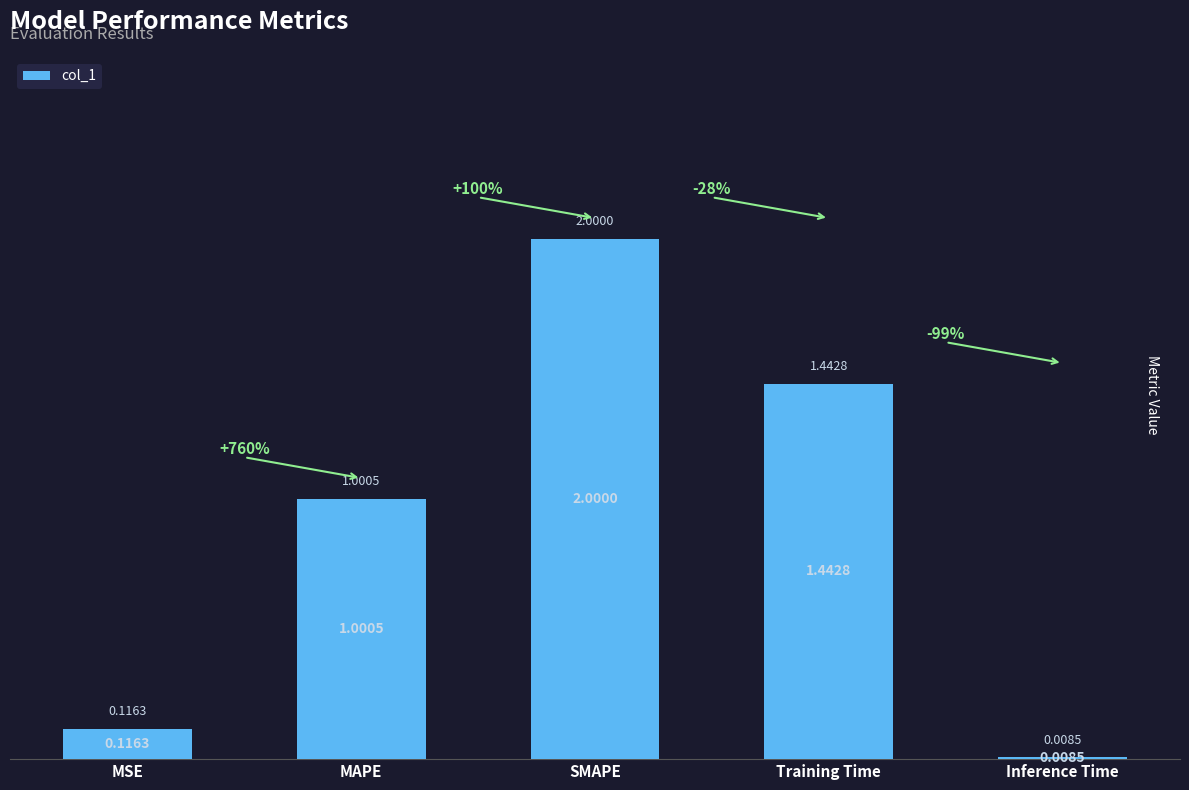

The value at Training Time is 2.6. True or false?

False